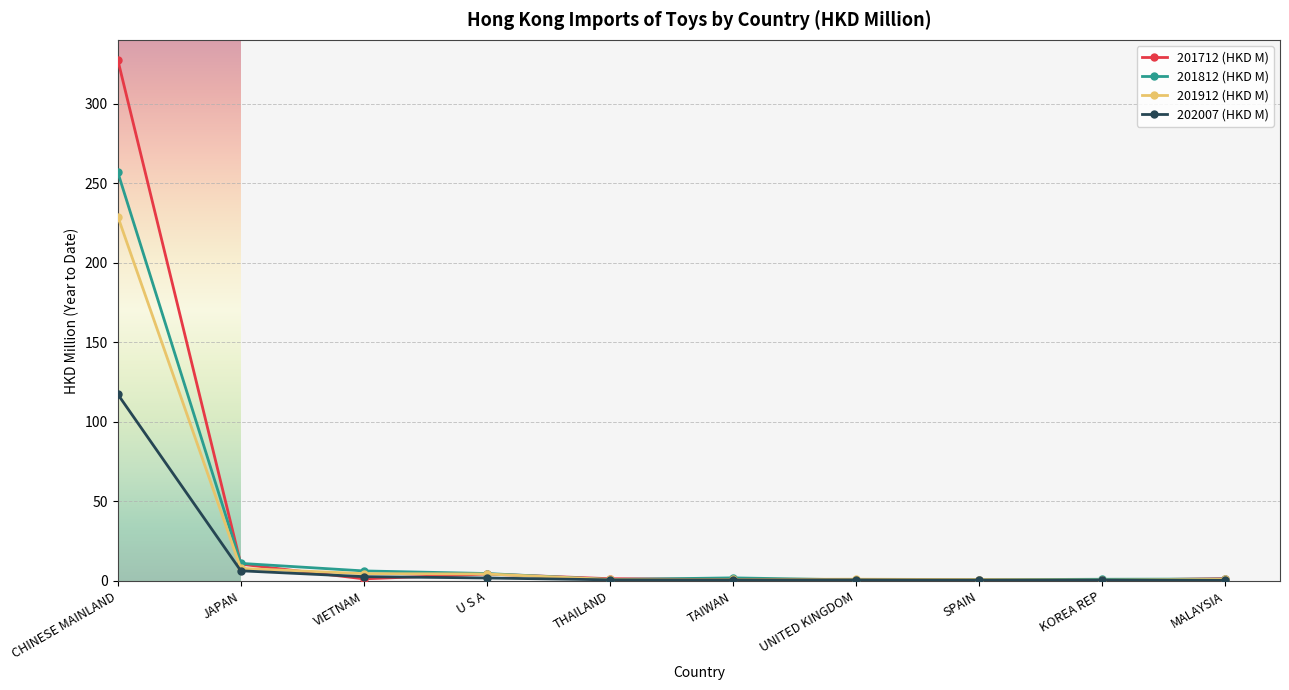

Which category has the highest value across all series?

CHINESE MAINLAND